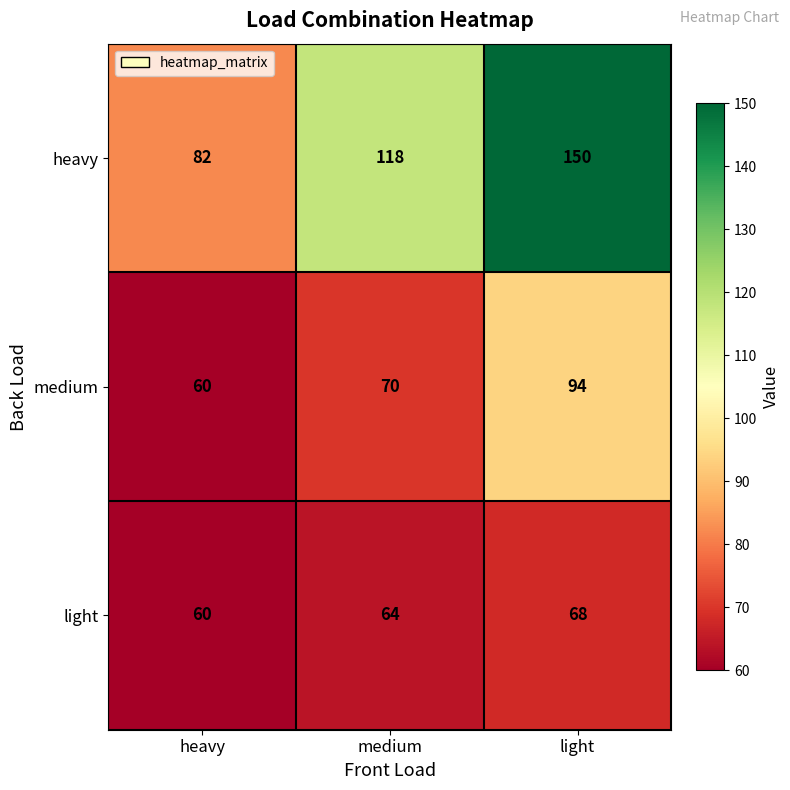

Where is medium nearest to the value 77?

medium